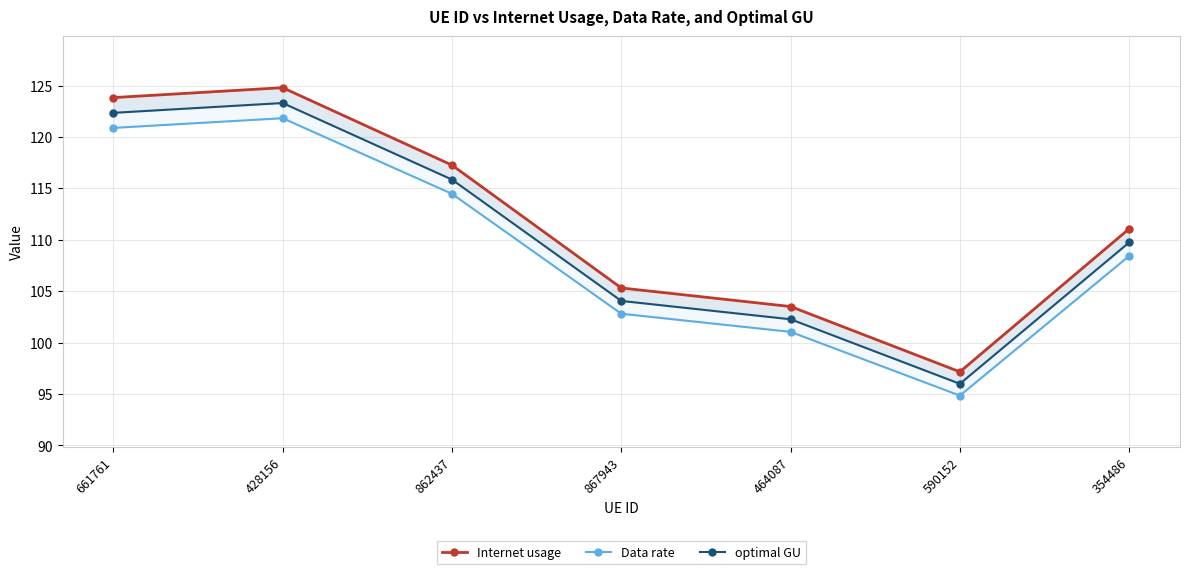

In optimal GU, how many points are higher than both neighbors (excluding endpoints)?

1